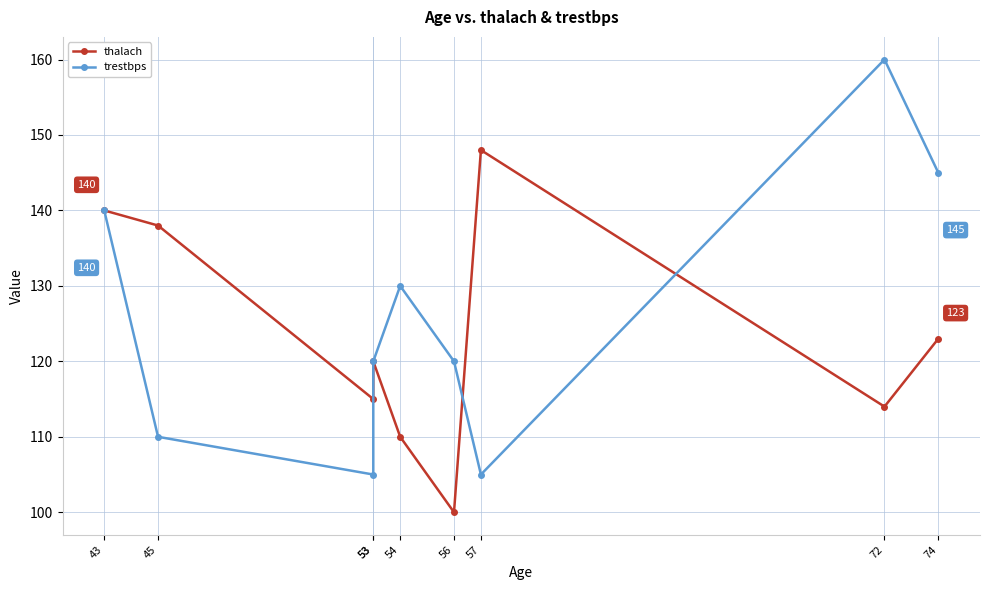

What is the sum of the thalach values at 45 and 74?

261